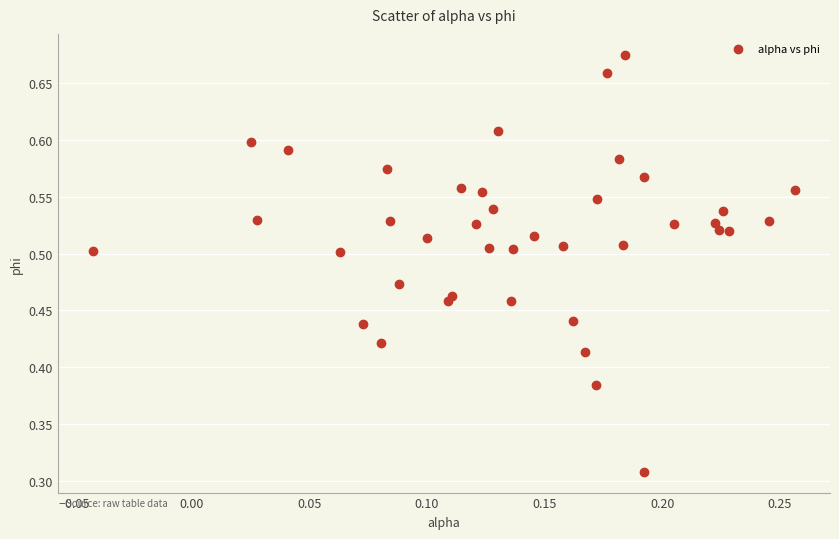

How many points are shown in the scatter plot?

40